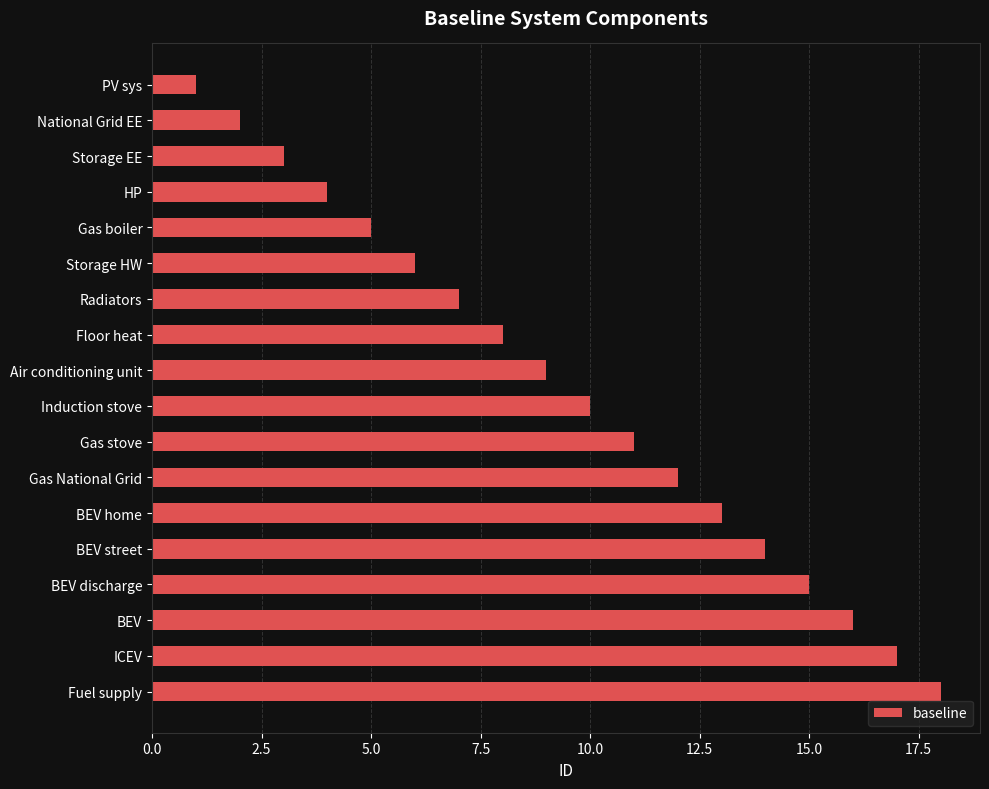

Rank the categories by value from highest to lowest.

Fuel supply, ICEV, BEV, BEV discharge, BEV street, BEV home, Gas National Grid, Gas stove, Induction stove, Air conditioning unit, Floor heat, Radiators, Storage HW, Gas boiler, HP, Storage EE, National Grid EE, PV sys